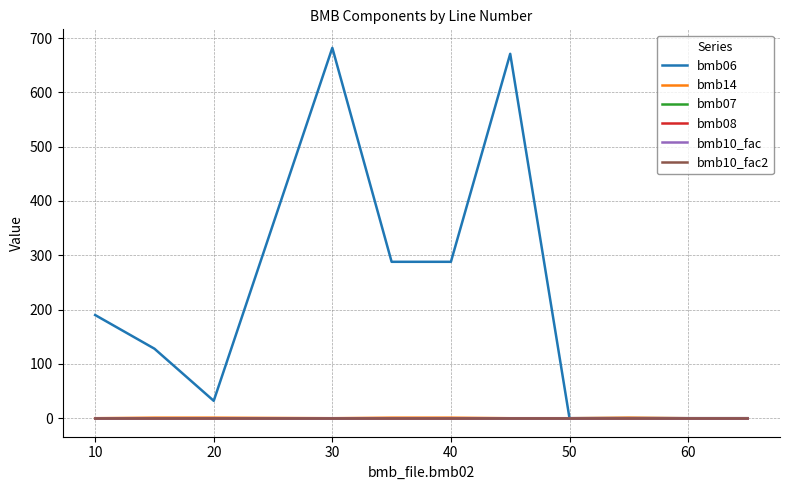

Does the chart display data point markers on the line(s)?

No